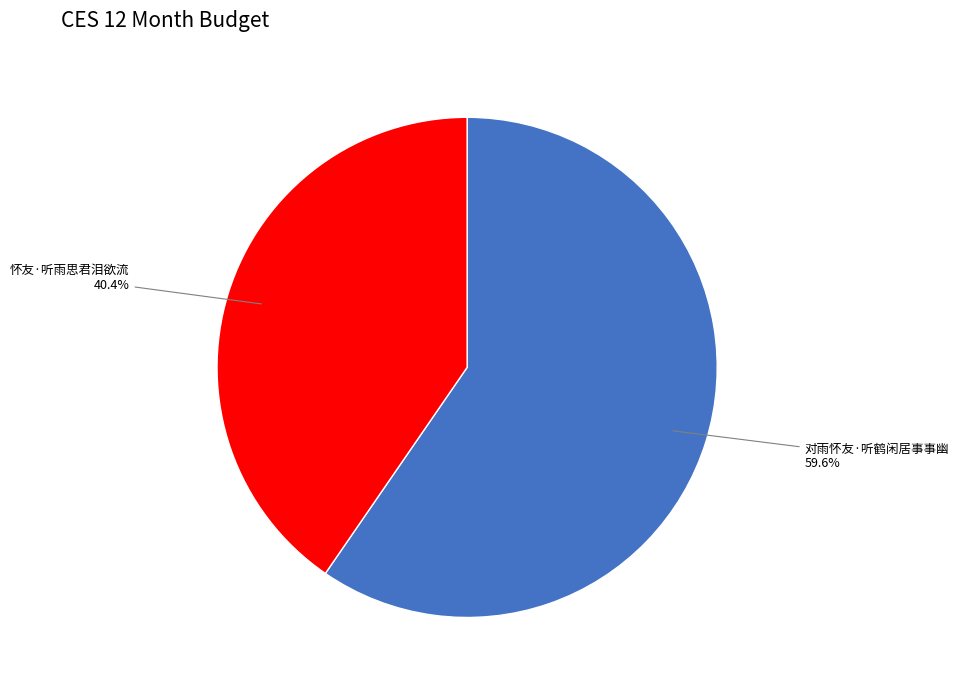

To the nearest percent, what portion does 怀友·听雨思君泪欲流 represent?

40%